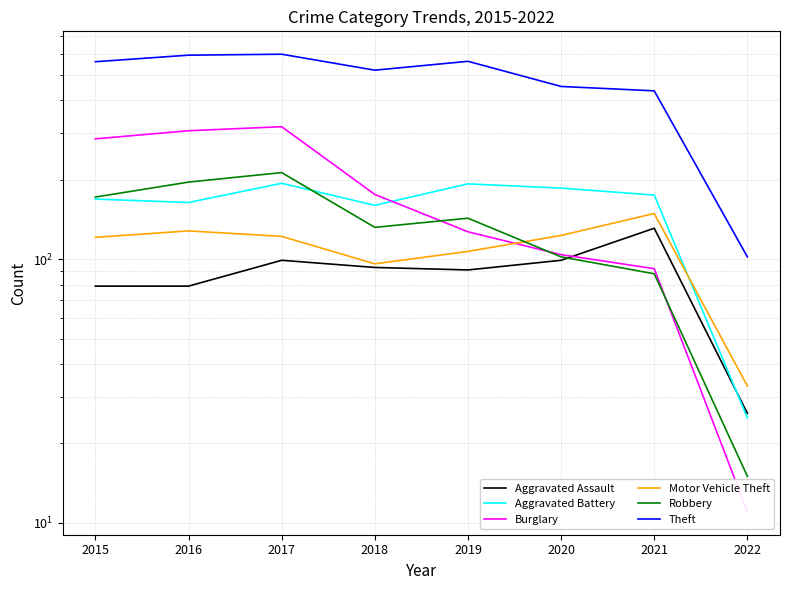

Where is the first local maximum for Aggravated Battery?

2017